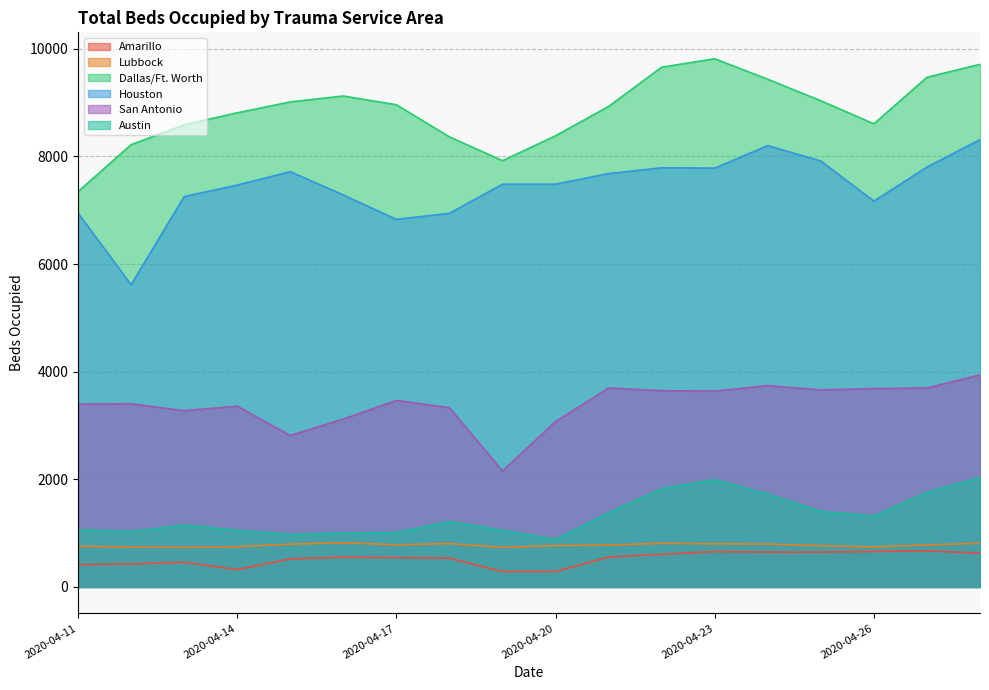

What value does the Dallas/Ft. Worth series have at 2020-04-21, to the nearest 50?

8950